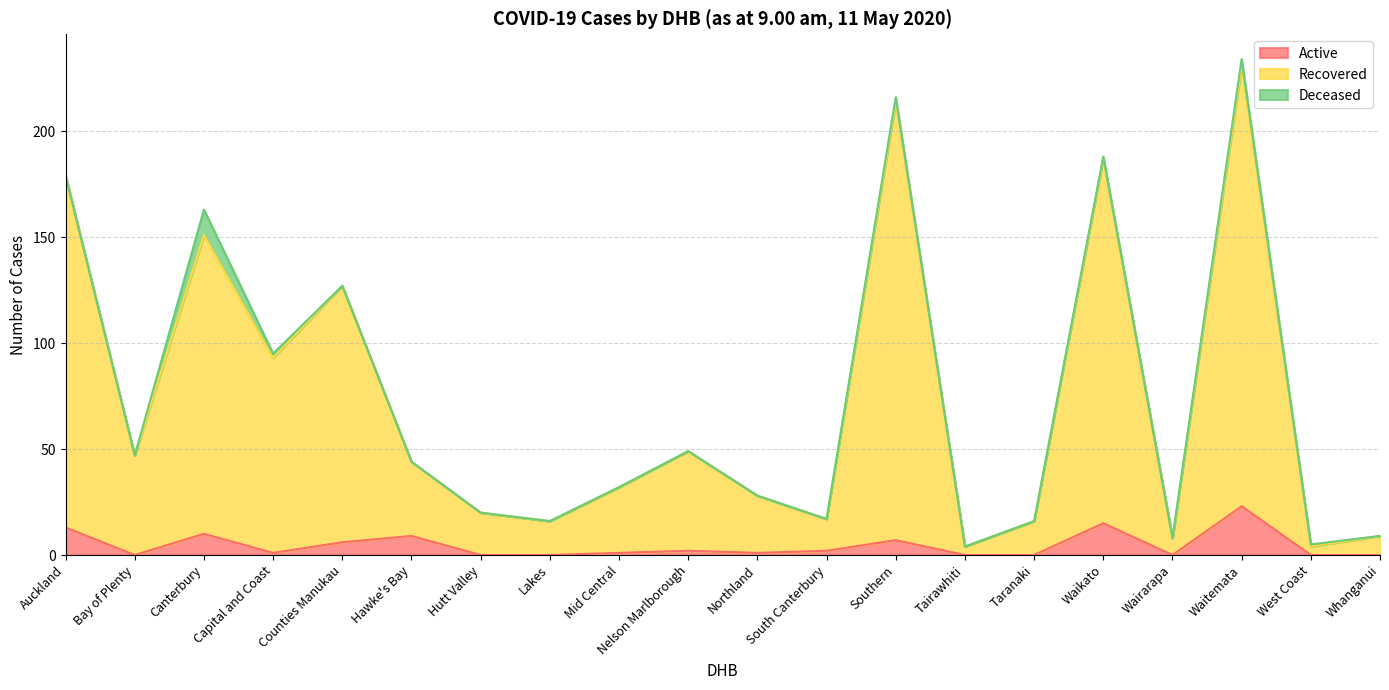

The Active series shows 10 at Canterbury. True or false?

True